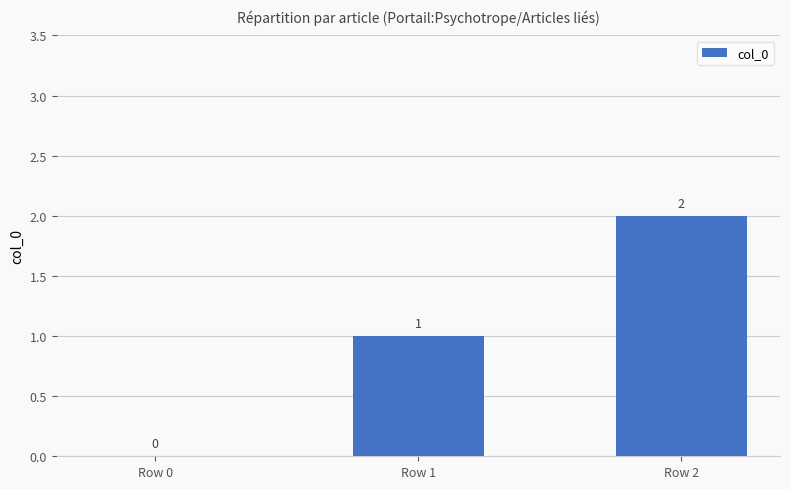

Are the bars horizontal?

No